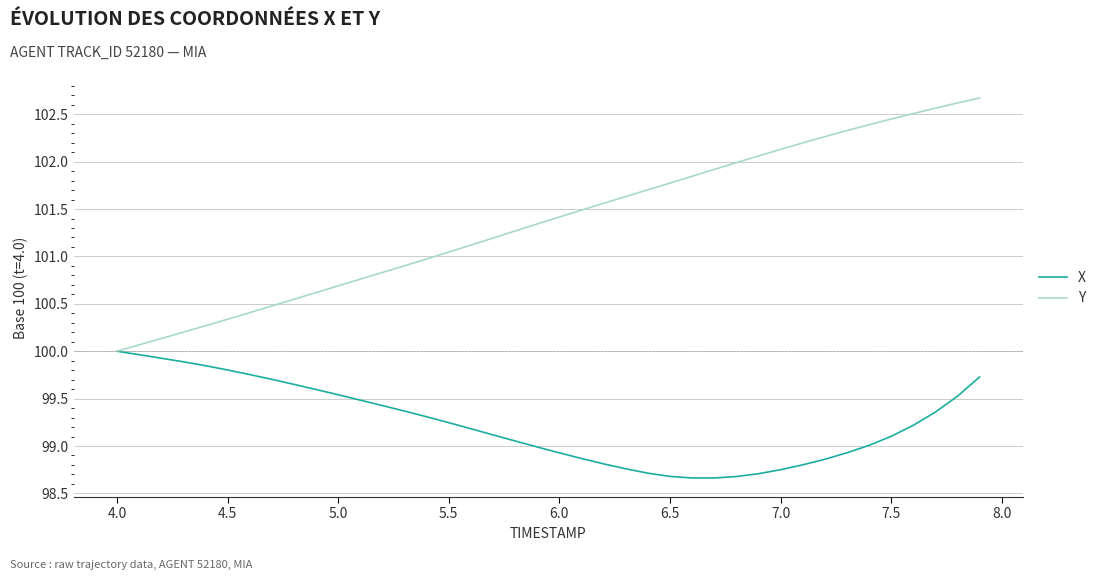

Which series has the largest total across all categories?

Y